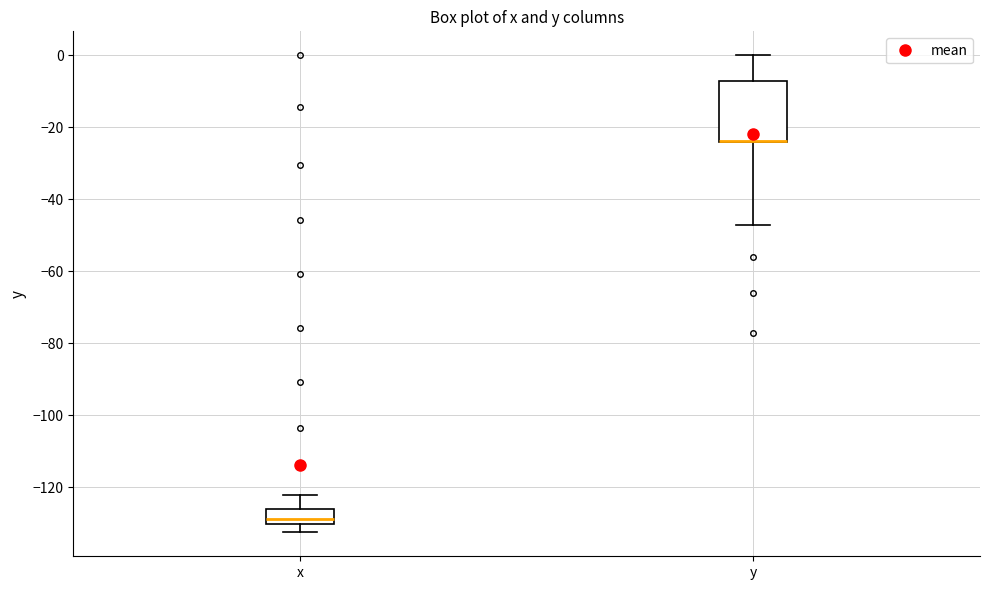

Which box is the tallest, from its lower edge to its upper edge?

y